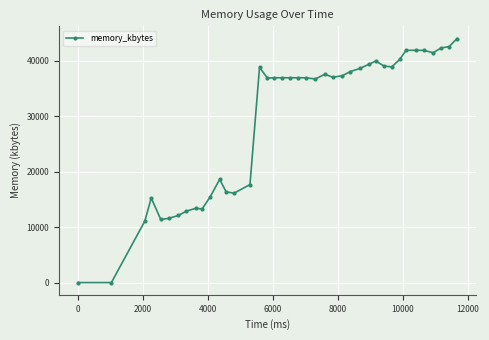

What is the maximum value shown in the chart?

44004